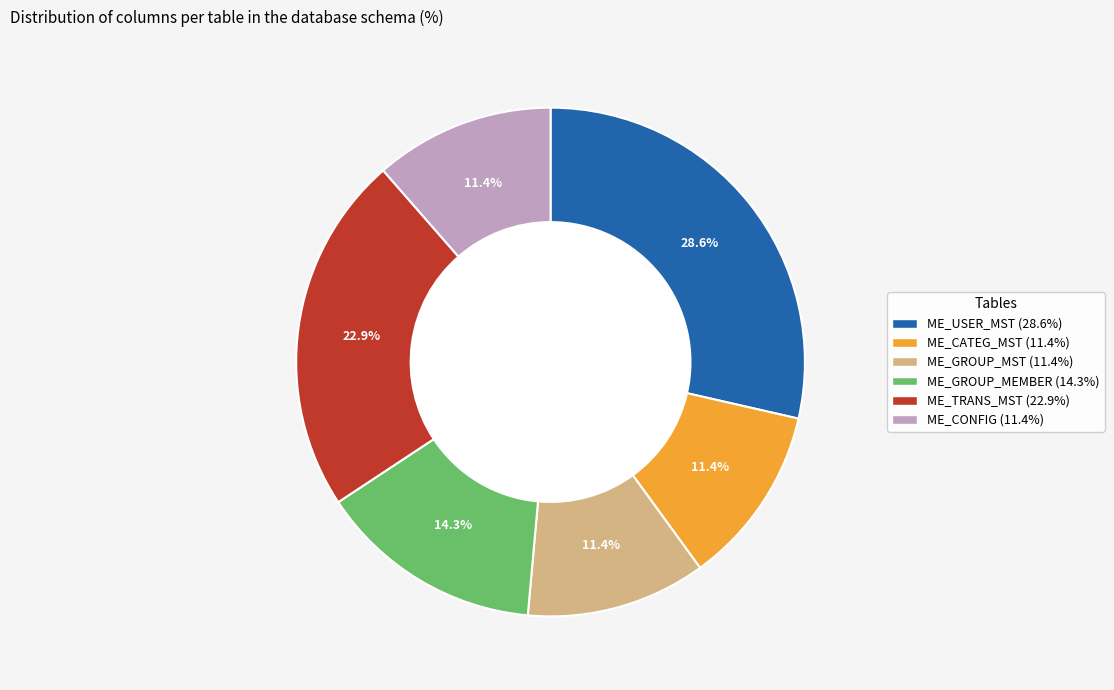

The ME_CATEG_MST slice represents 11% of the pie. True or false?

True